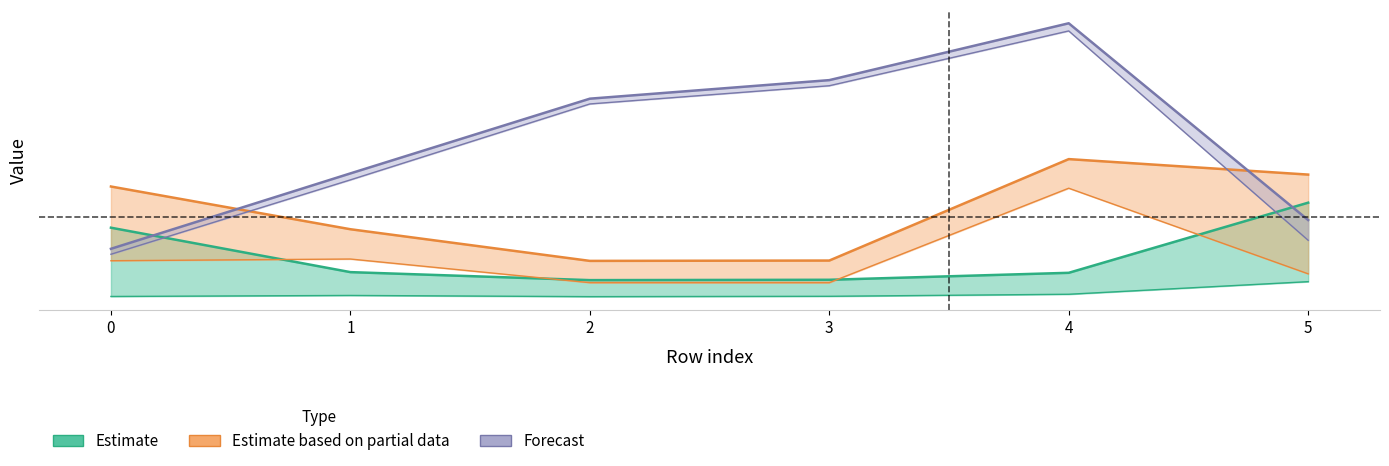

What is the difference between the second highest and minimum values in the width series?

308